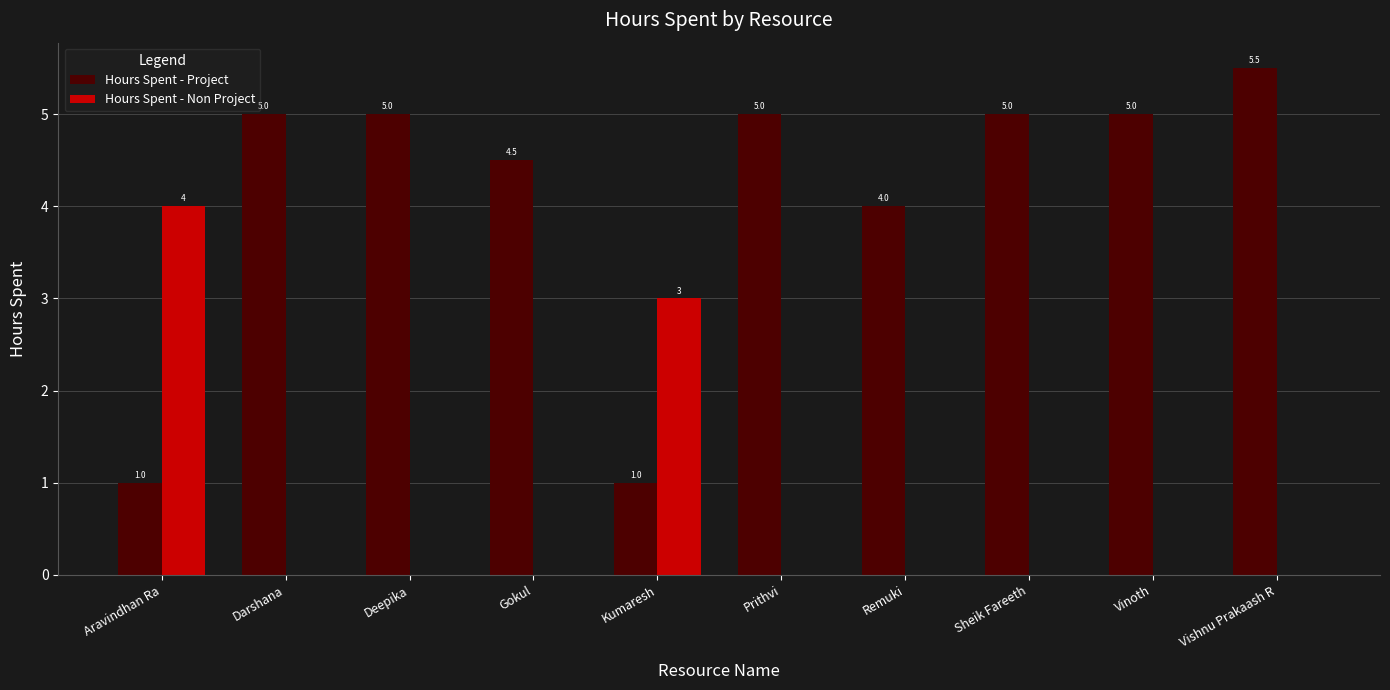

What is the total value across all series at Remuki?

4.0